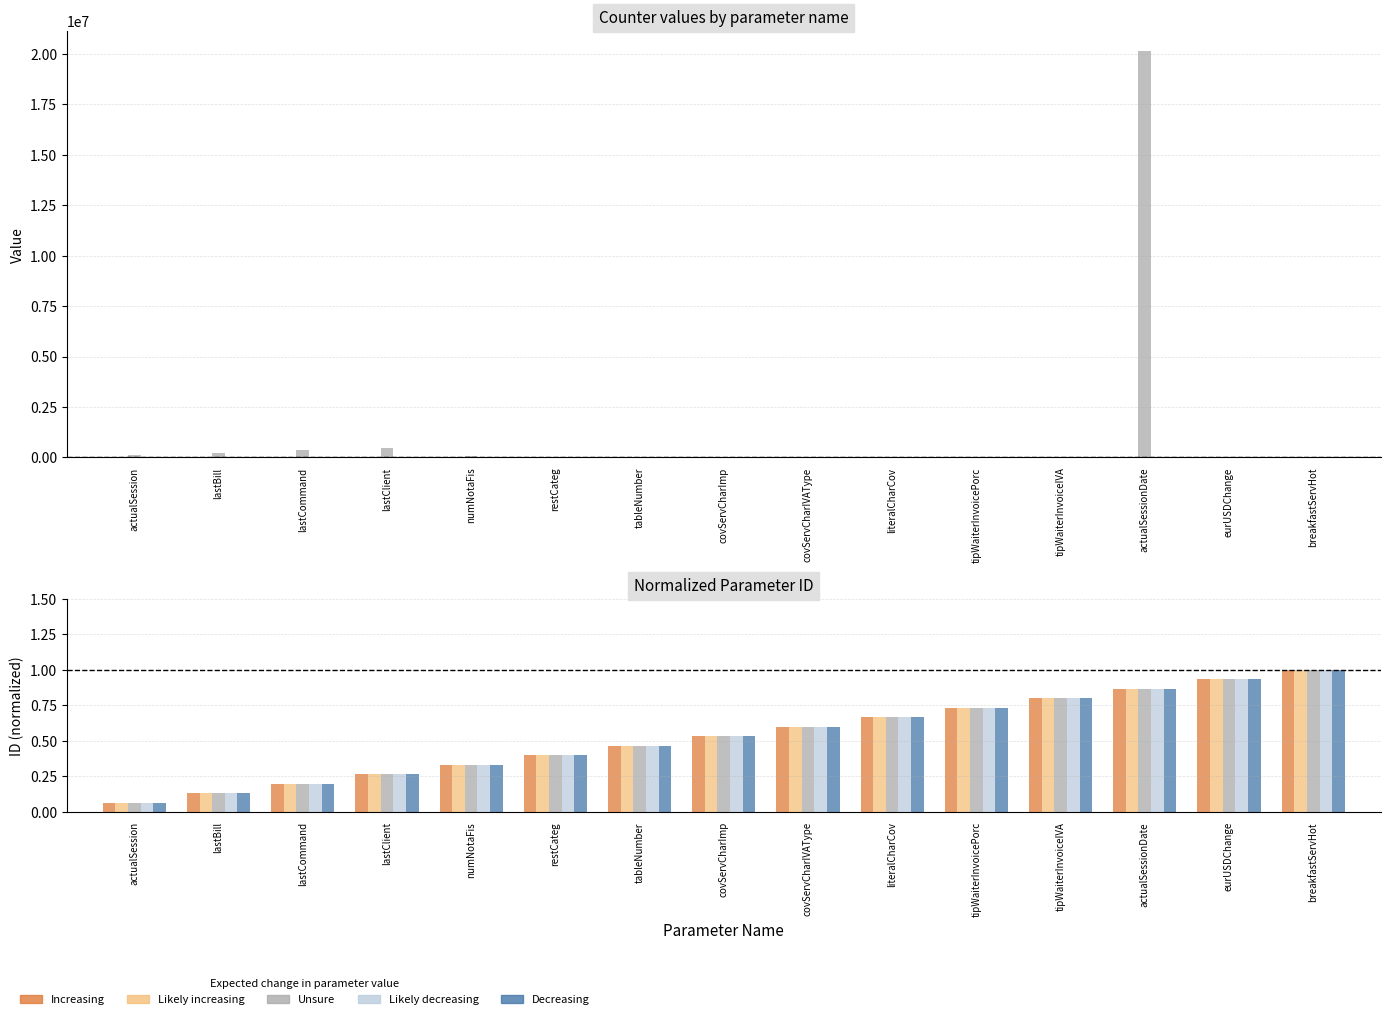

How many bars are there in total?

75